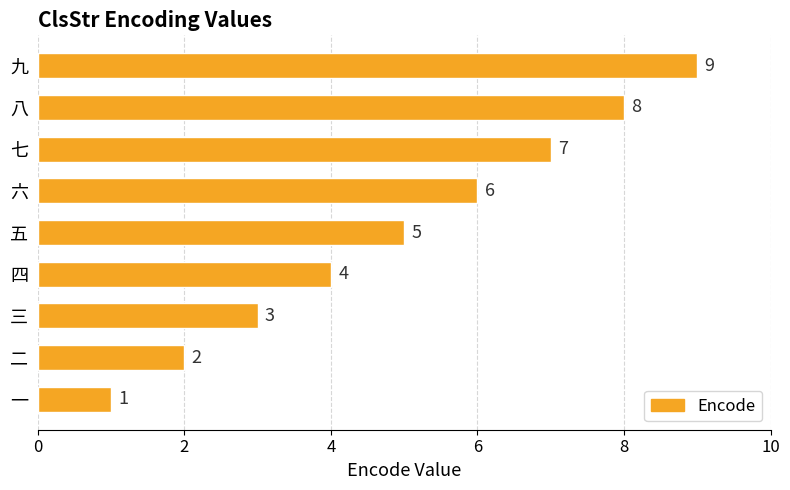

List the labels in order of value, smallest first.

一, 二, 三, 四, 五, 六, 七, 八, 九